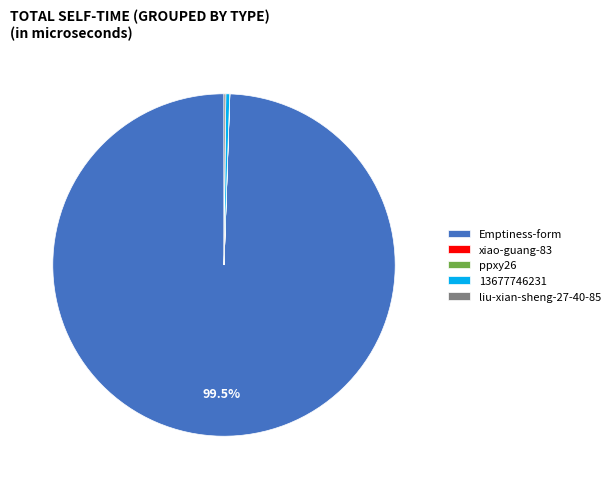

To the nearest percent, what is the average slice percentage?

20%